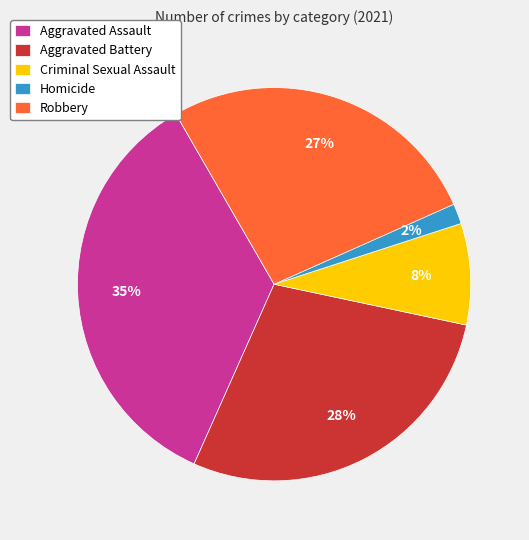

Do Homicide and Aggravated Assault together represent more than half of the pie?

No